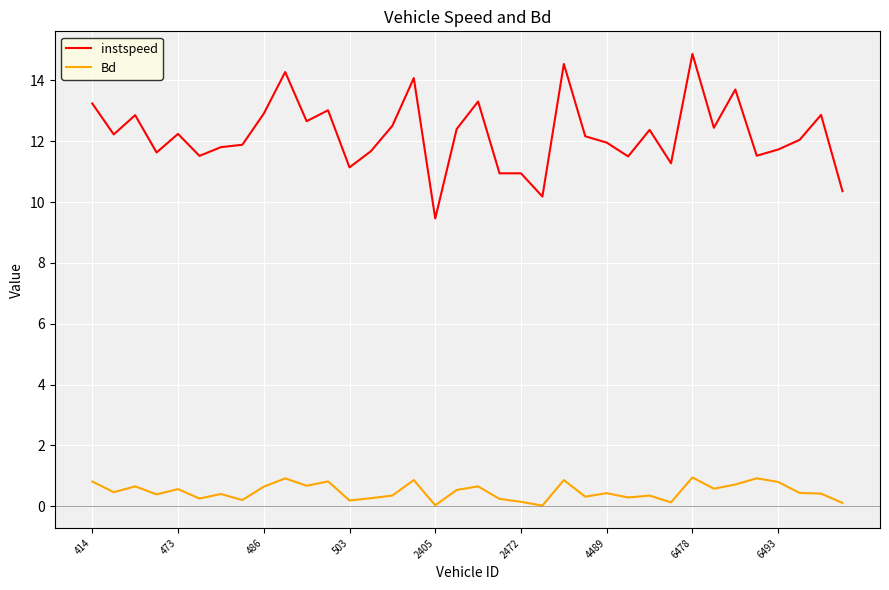

True or false: instspeed and Bd cross at least once.

False